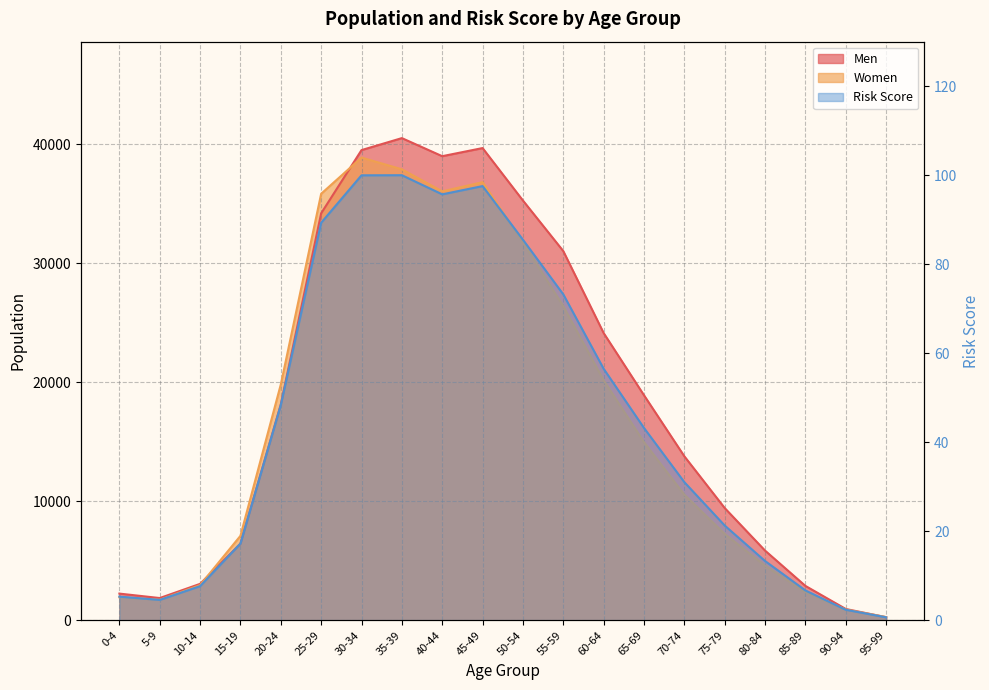

Rank the series at 30-34 from lowest to highest value.

Risk Score, Women, Men